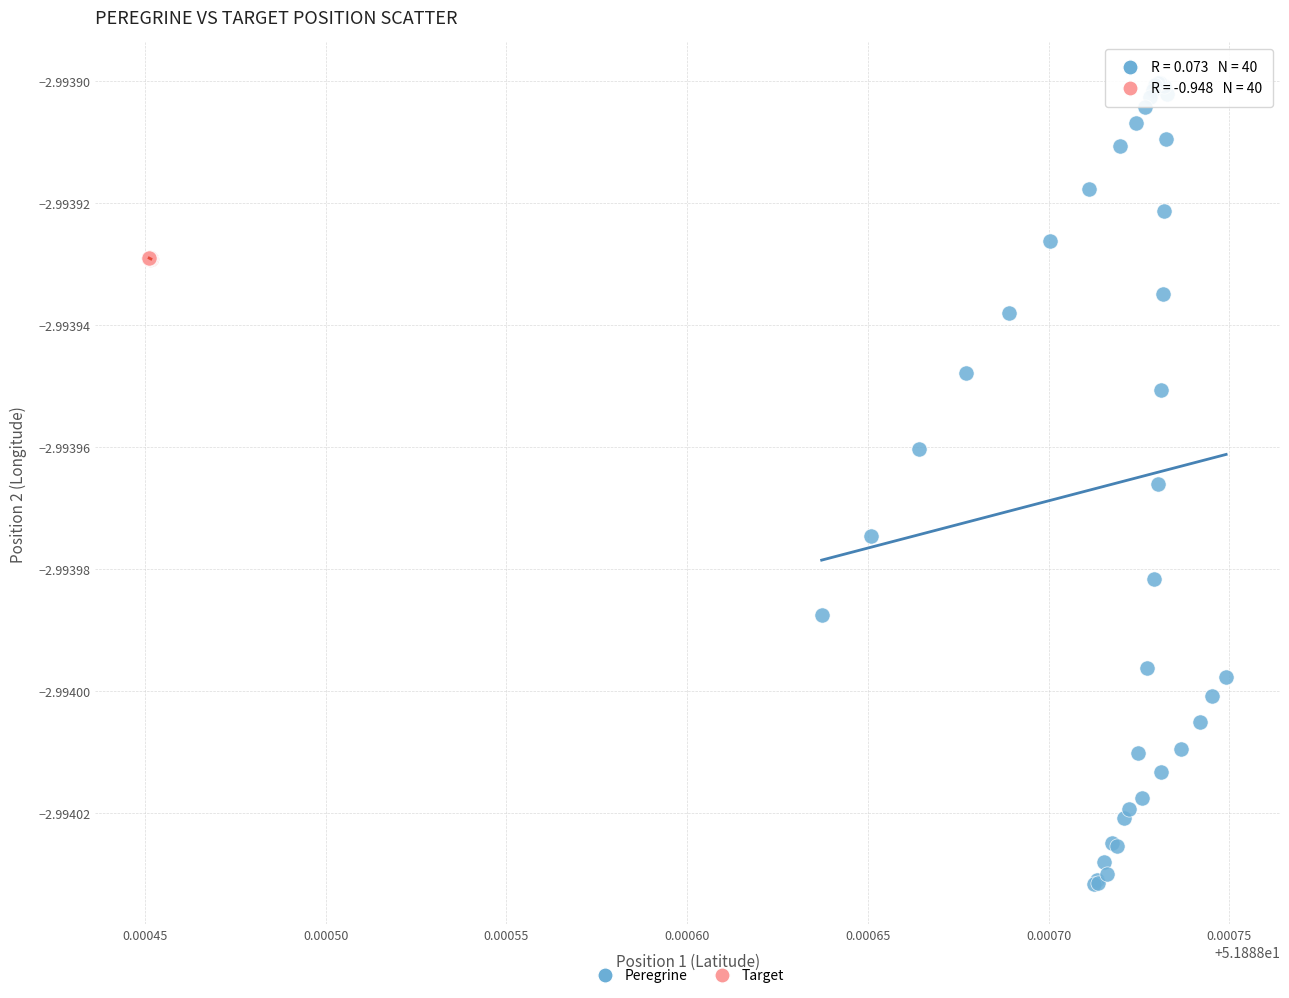

Which series contains the lowest Y value?

Peregrine